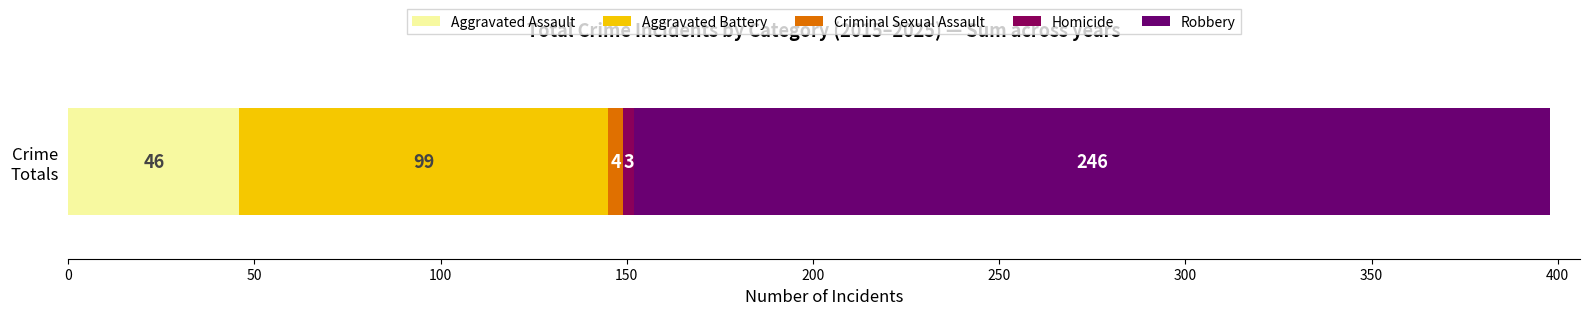

What is the maximum value for Aggravated Assault?

46